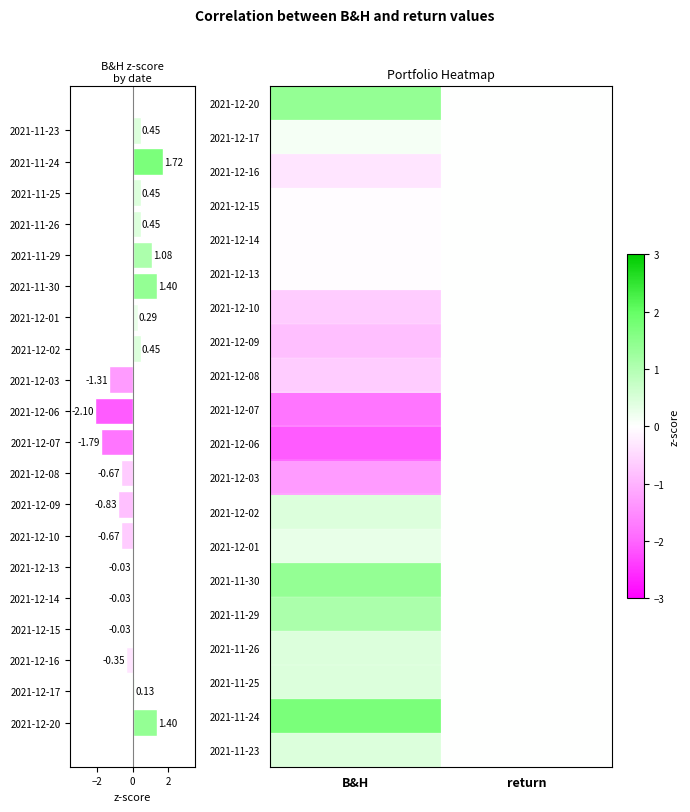

True or false: 2021-11-26 has a value of 0.2 at B&H.

False